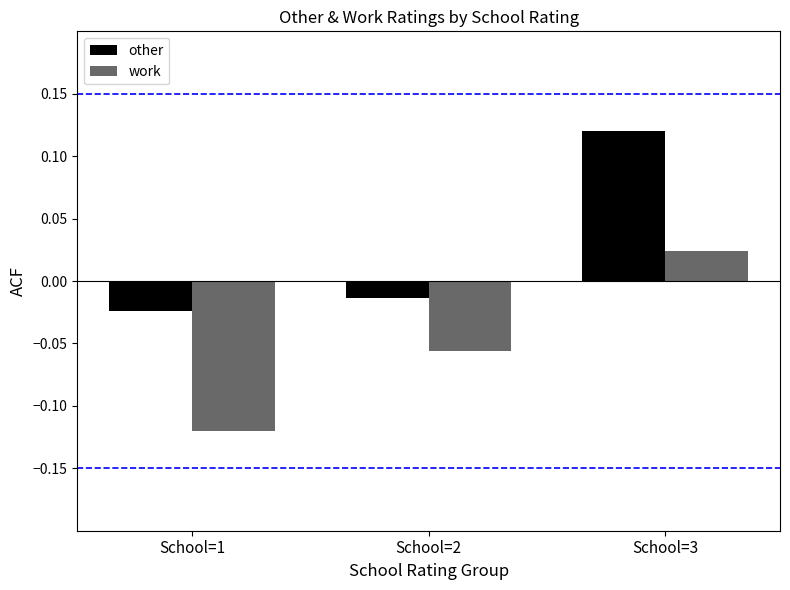

At which label is work closest to 0?

School=3